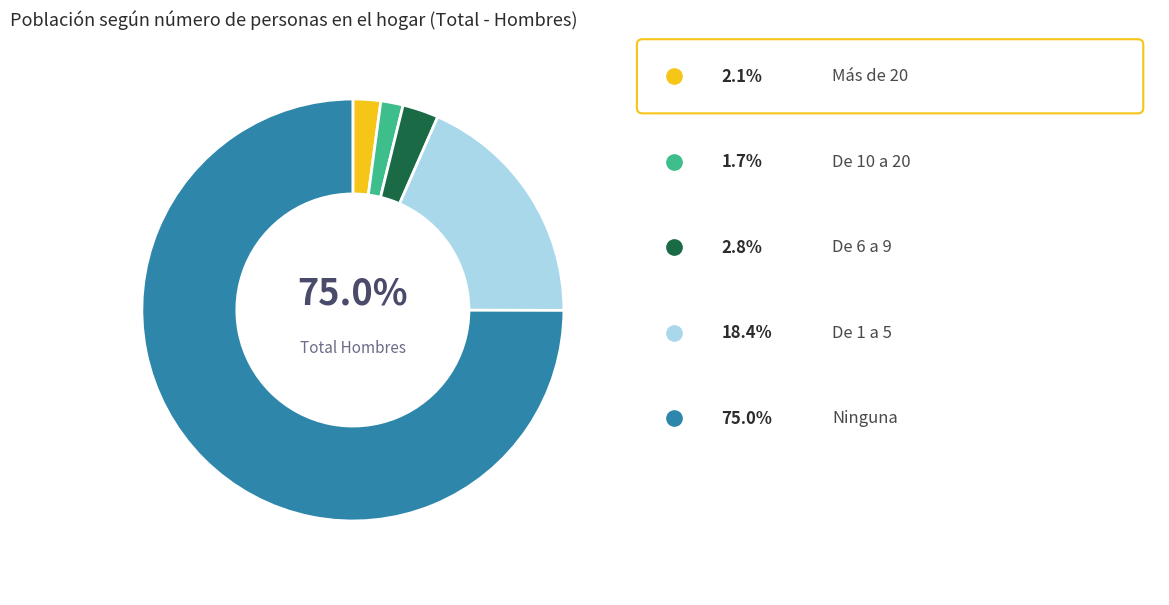

What is the smallest slice in the pie chart?

De 10 a 20